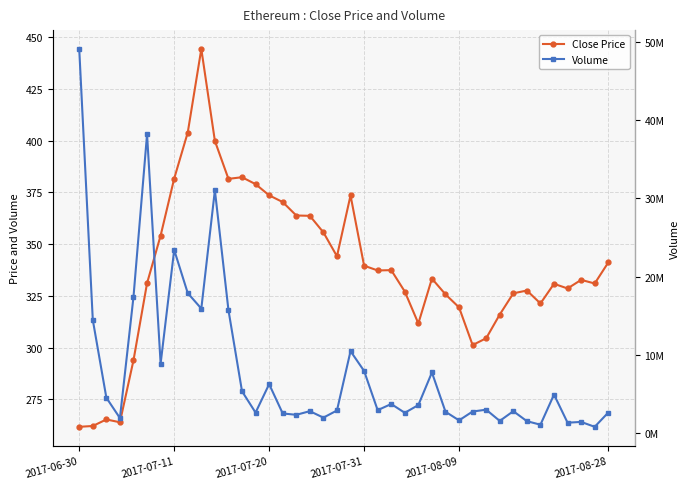

Where does the Close Price series first go above 333?

6